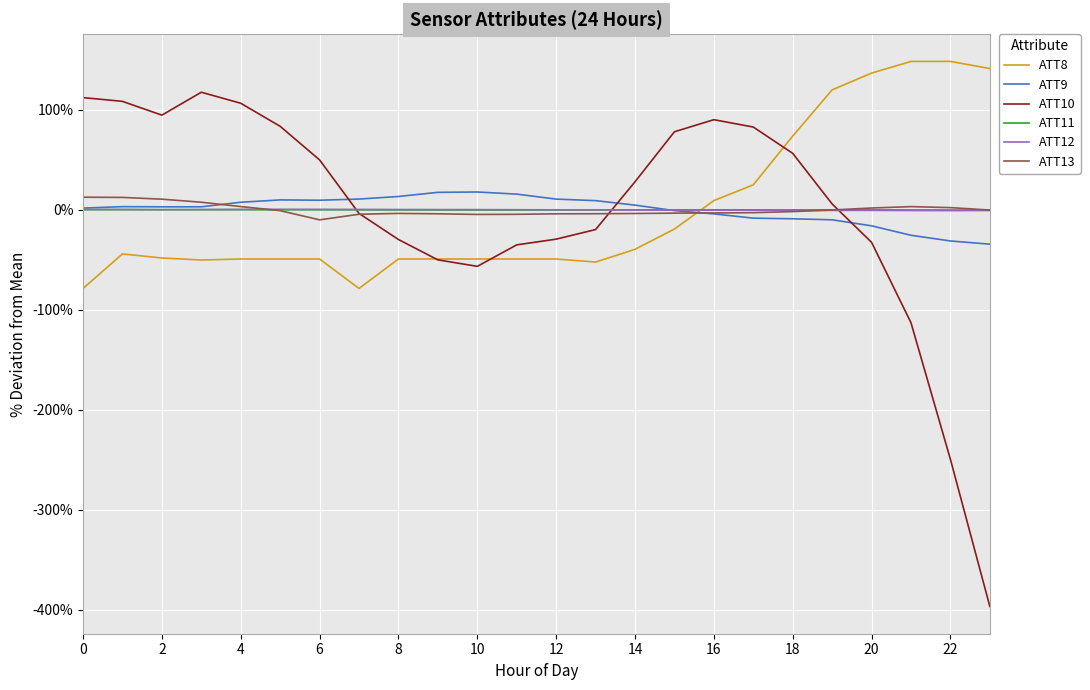

True or false: ATT11 and ATT8 cross at least once.

True